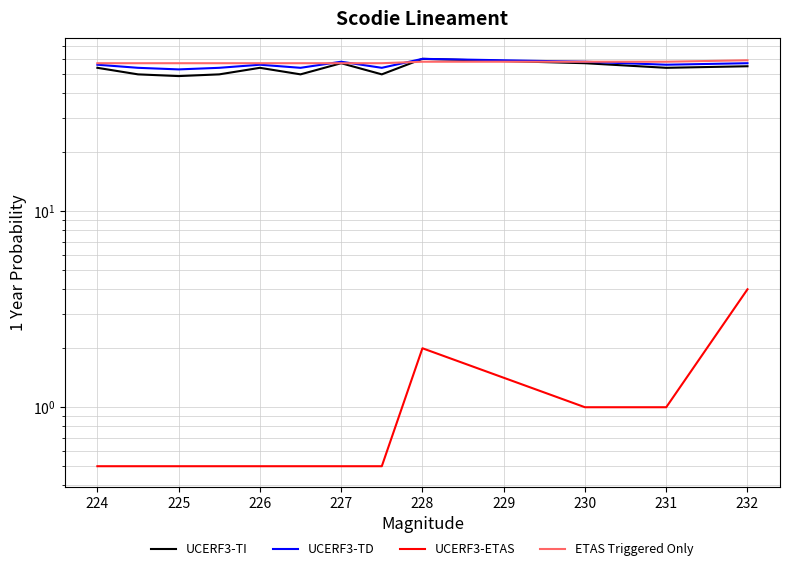

What is the approximate value of ETAS Triggered Only at 232?

59.0